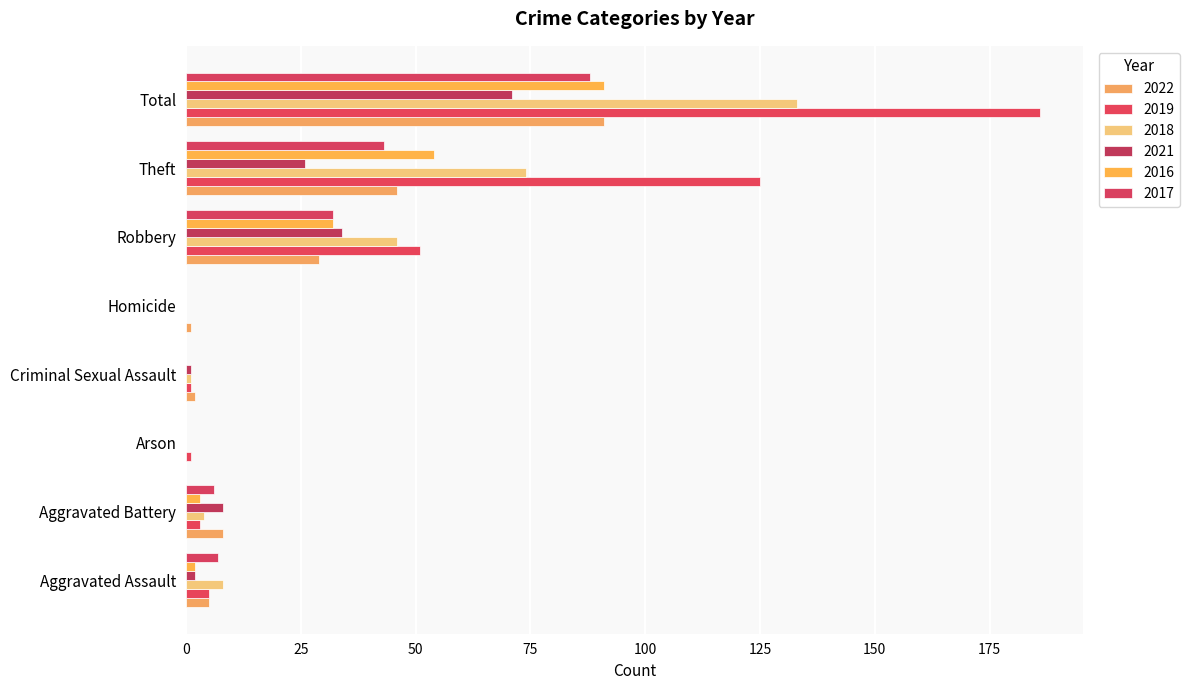

The value of 2021 at Total is 45. True or false?

False